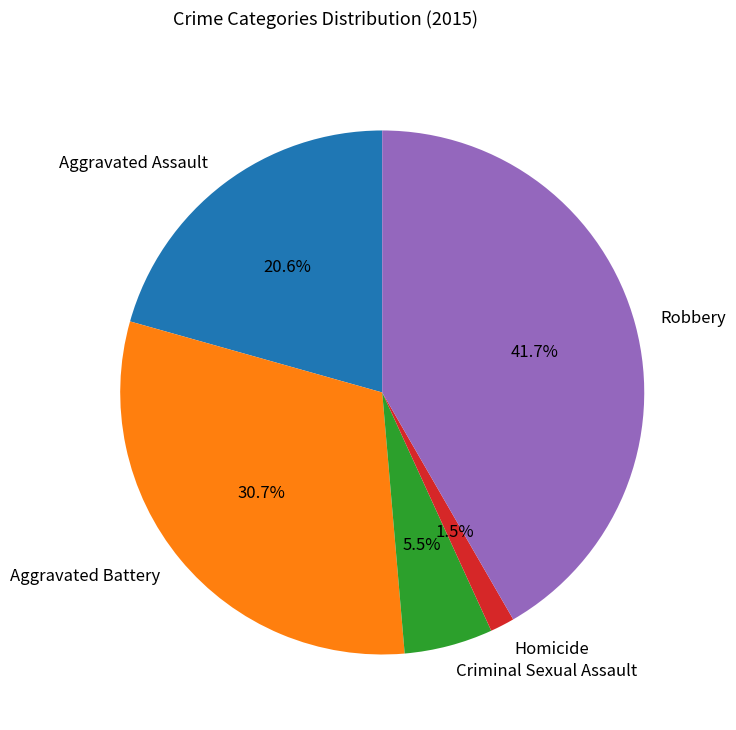

Does Aggravated Assault represent more than half of the total?

No